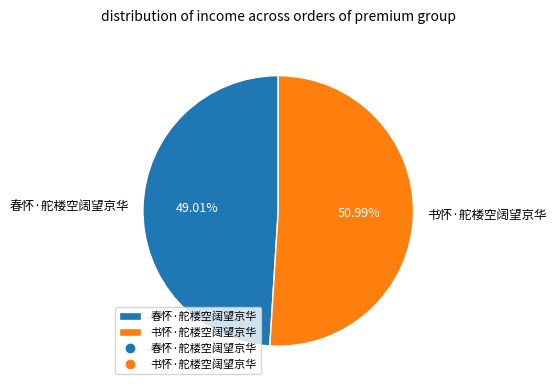

What is the smallest slice in the pie chart?

春怀·舵楼空阔望京华